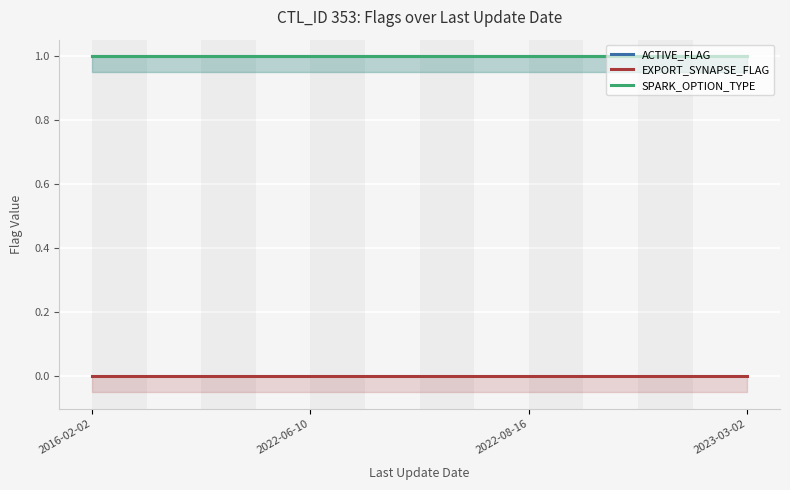

List the series in order of their peak value, highest first.

ACTIVE_FLAG, SPARK_OPTION_TYPE, EXPORT_SYNAPSE_FLAG